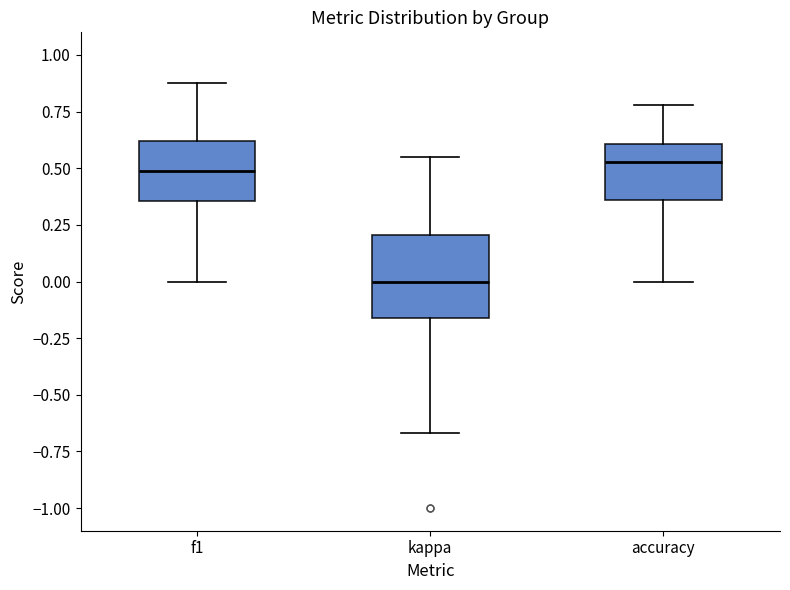

Reading left to right, transcribe this box plot: for each box, give where its median line is, the range the box spans, and where its two whiskers end, as read against the y-axis. The values are not printed on the chart, so give them approximately, as read against the axis.

f1: median 0.50, box 0.35 to 0.60, whiskers 0.00 to 0.90
kappa: median 0.00, box -0.15 to 0.20, whiskers -0.65 to 0.55
accuracy: median 0.55, box 0.35 to 0.60, whiskers 0.00 to 0.80